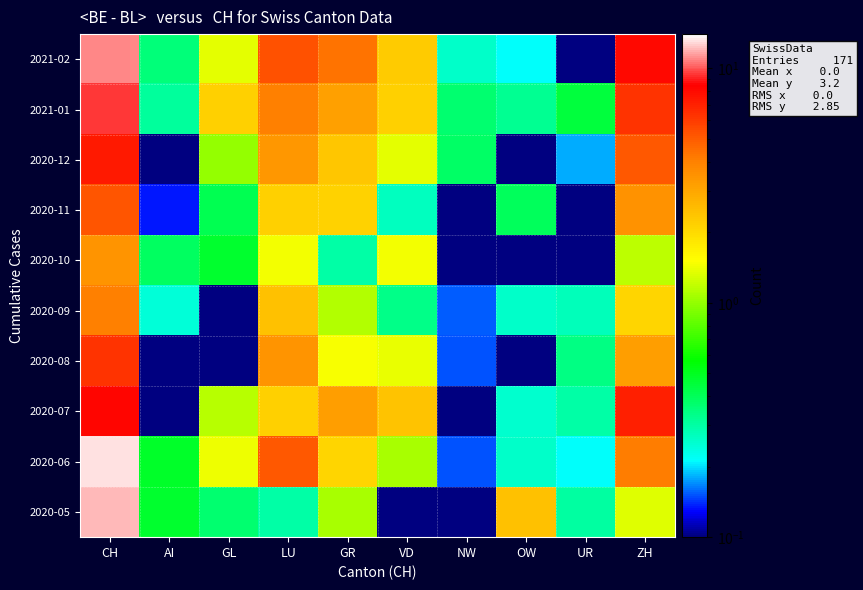

What is the spread (max minus min) of values at GR?

4.1